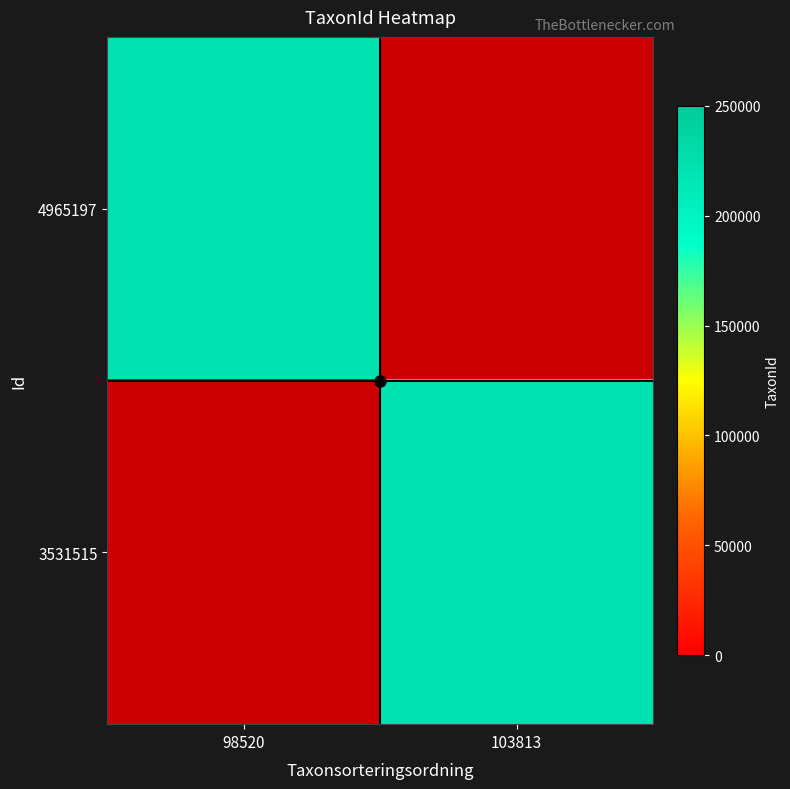

At which label does 3531515 reach its minimum?

98520